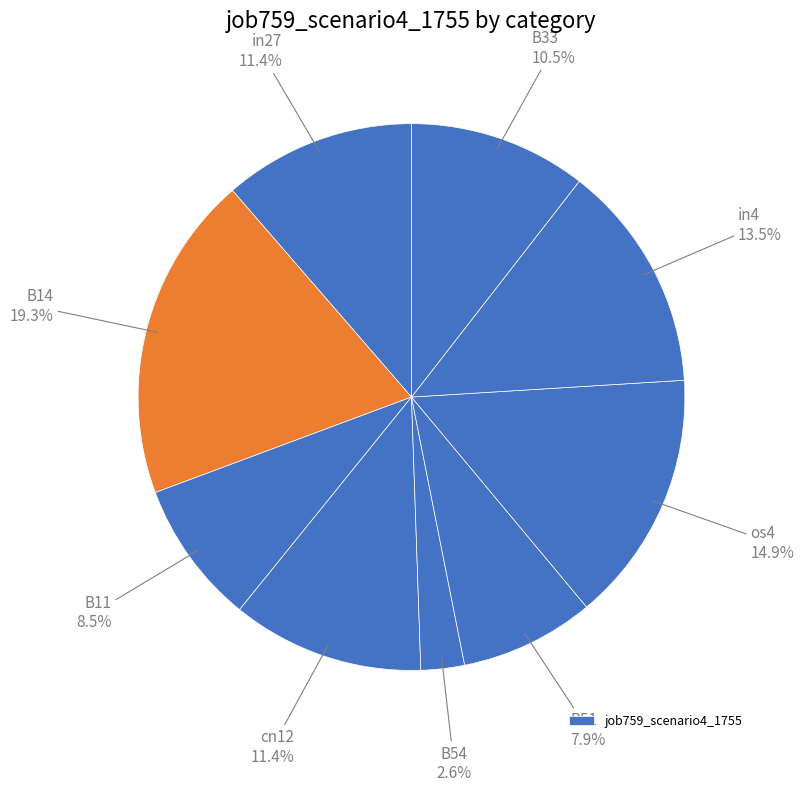

Count the number of slices in the pie.

9